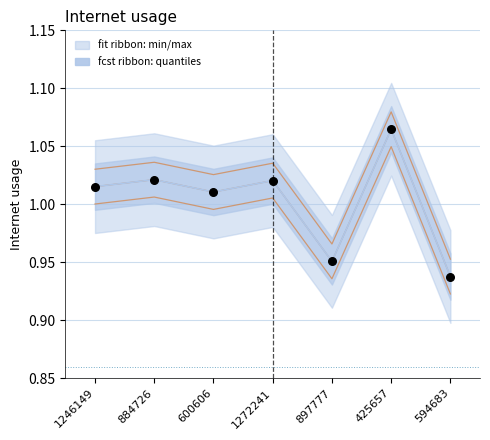

Between 1246149 and 1272241, which is larger?

1272241